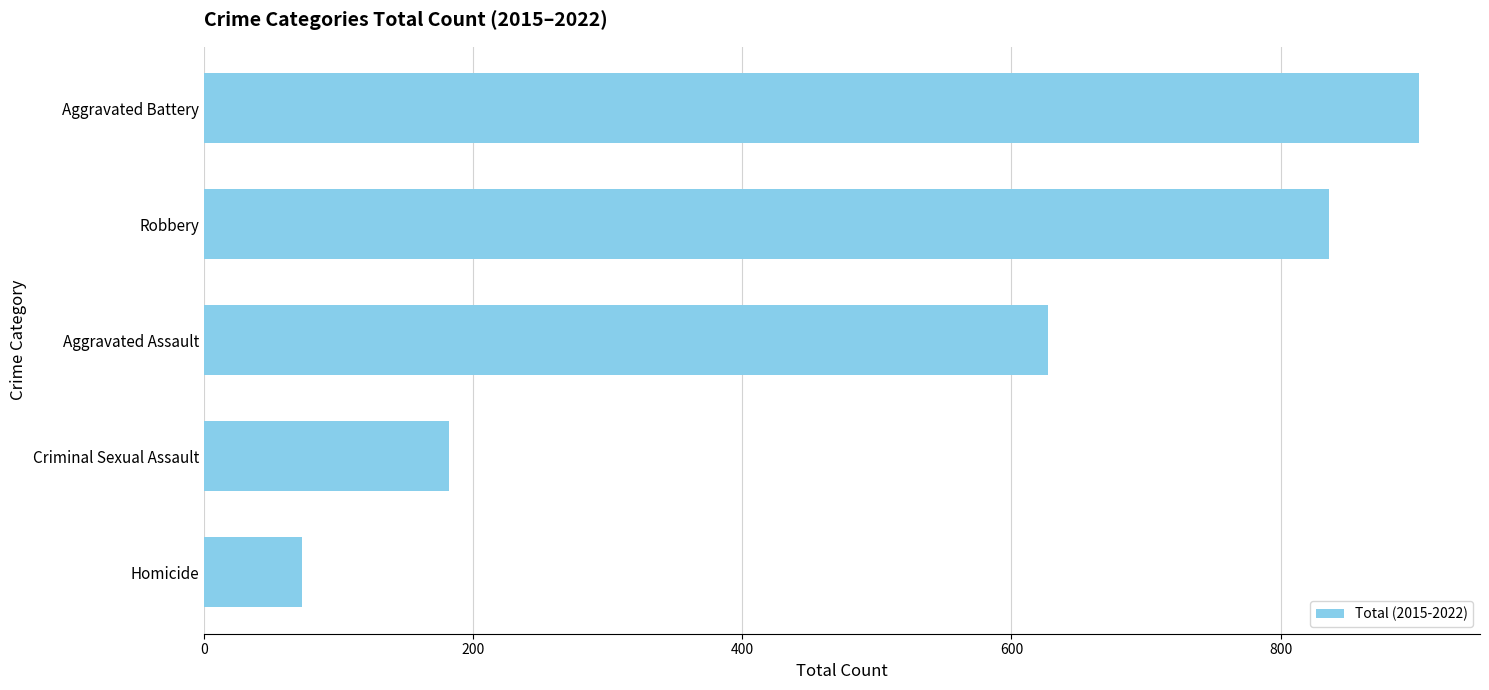

Rank the categories by value from highest to lowest.

Aggravated Battery, Robbery, Aggravated Assault, Criminal Sexual Assault, Homicide